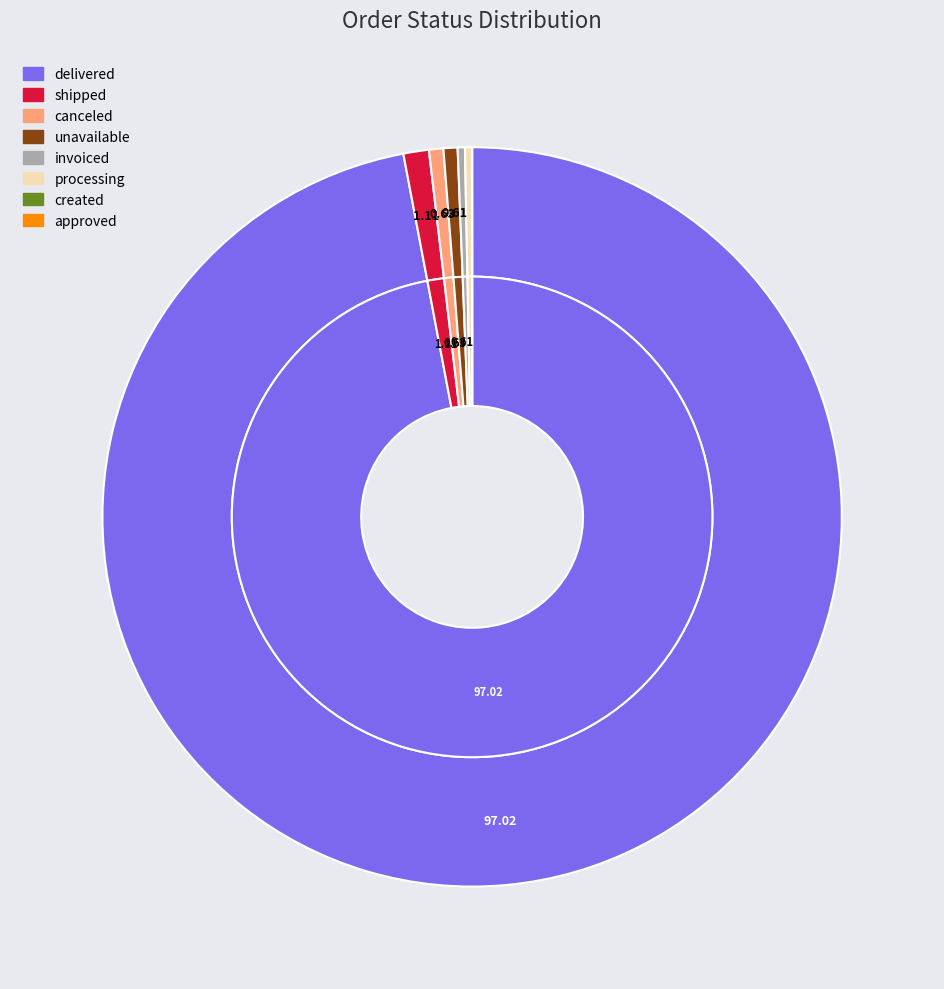

To the nearest percent, what is the combined percentage of shipped and processing?

1%